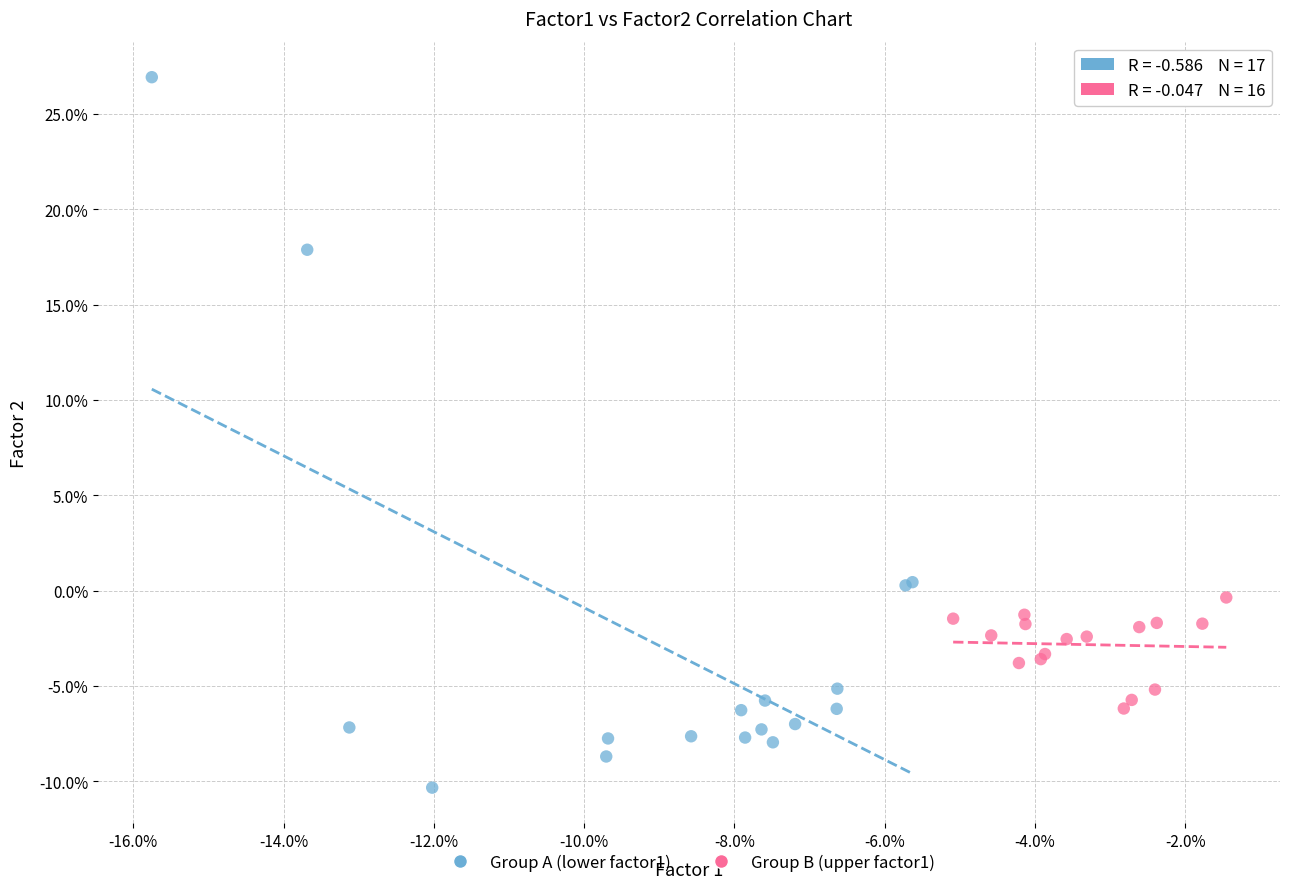

Which series reaches the maximum Y coordinate?

Group A (lower factor1)